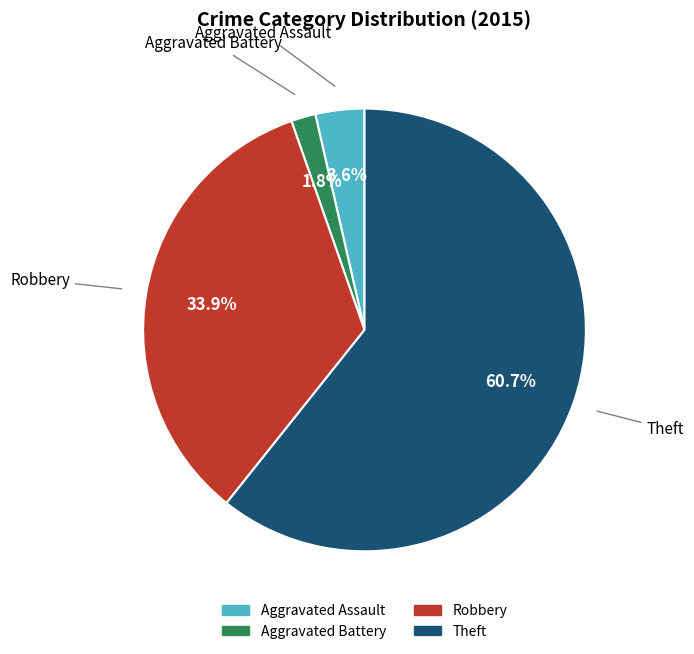

What is the majority slice?

Theft